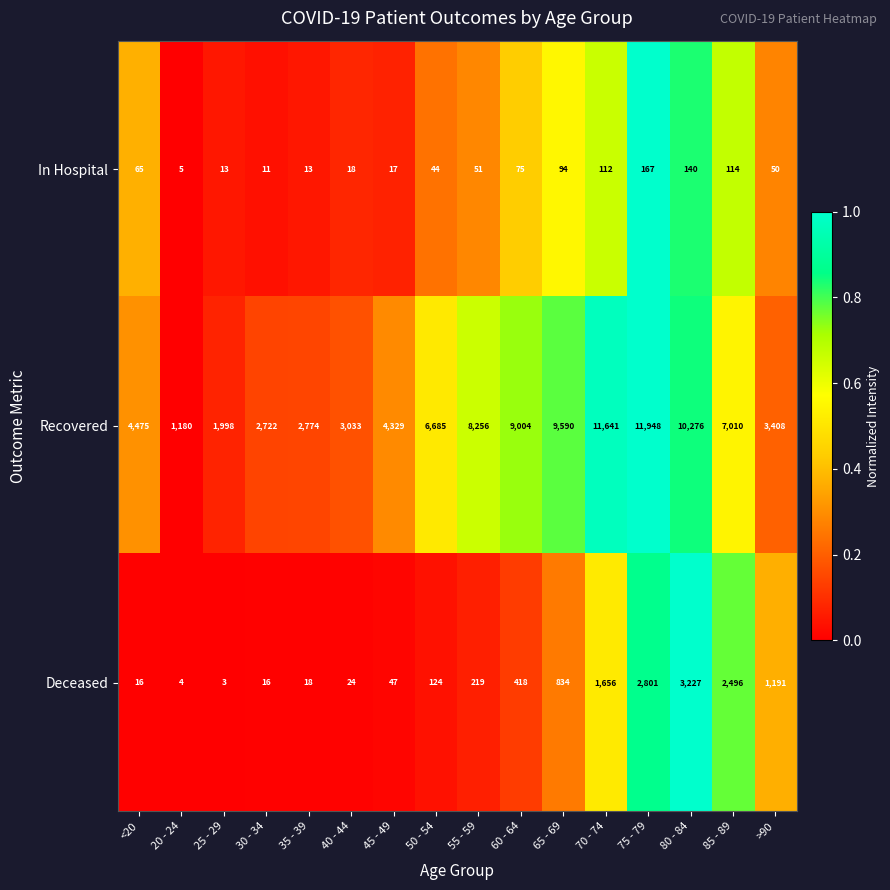

The value of Deceased at 40 - 44 is 41. True or false?

False